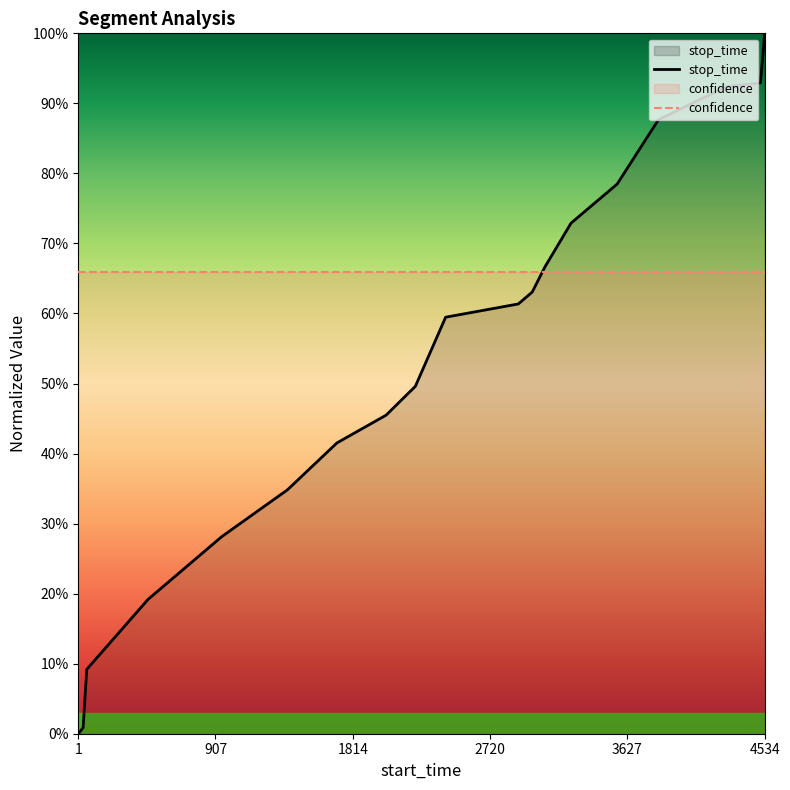

Is it true that the value at 3082 is 0.7?

True